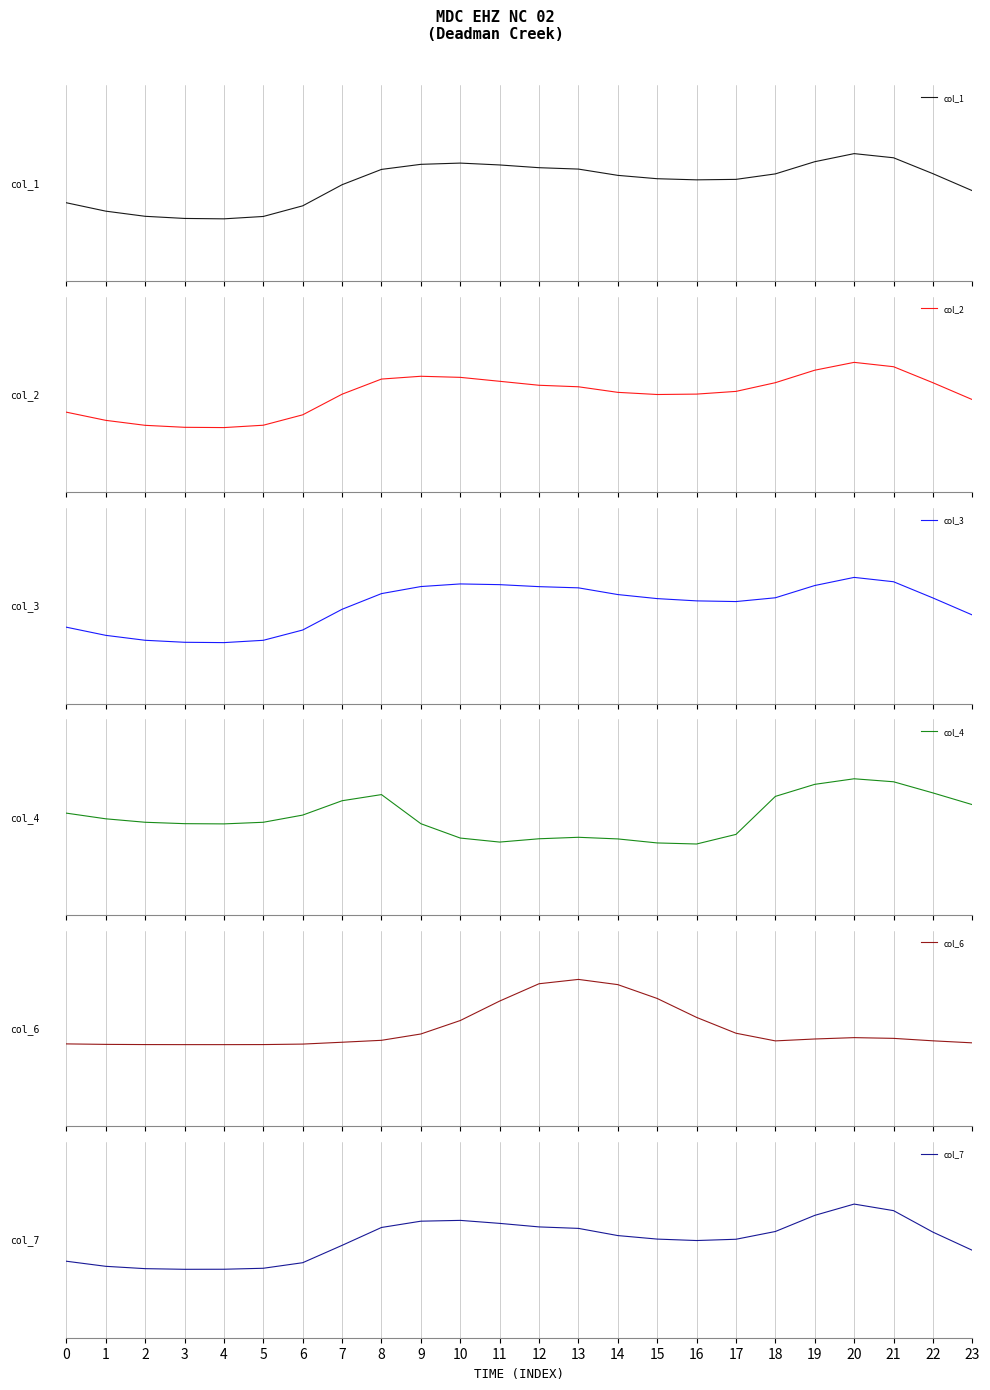

What is the approximate value of col_1 at 14?

0.2